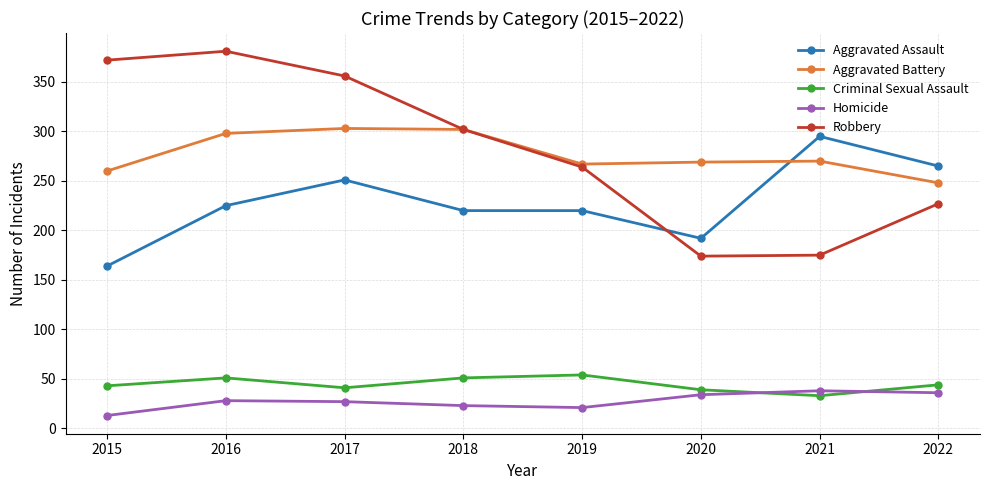

What are all the series names shown in the legend?

Aggravated Assault, Aggravated Battery, Criminal Sexual Assault, Homicide, Robbery